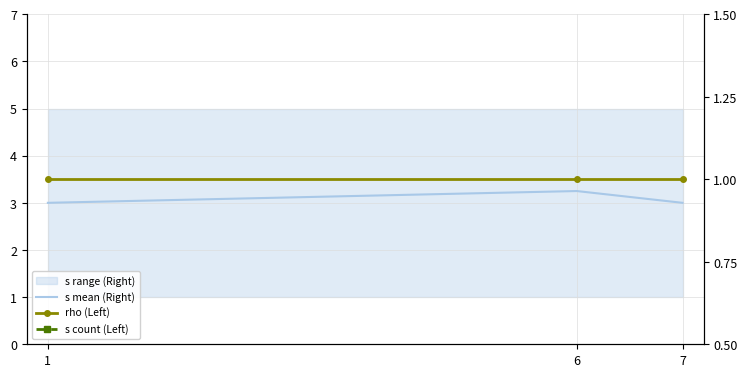

Rank the series by their average value, from highest to lowest.

s count (Left), s mean (Right), rho (Left)